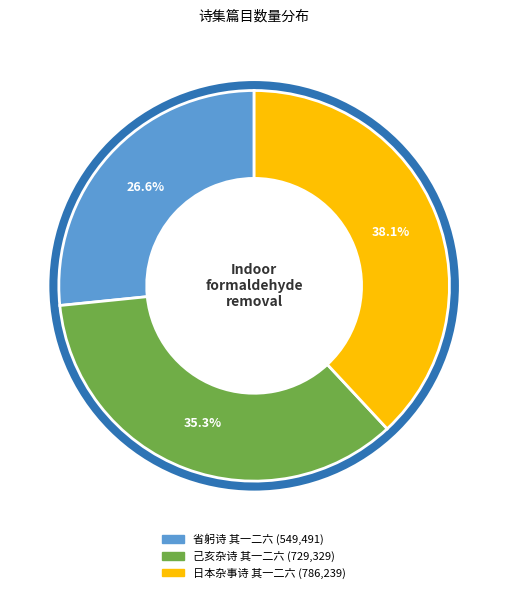

To the nearest percent, what is the average slice percentage?

33%